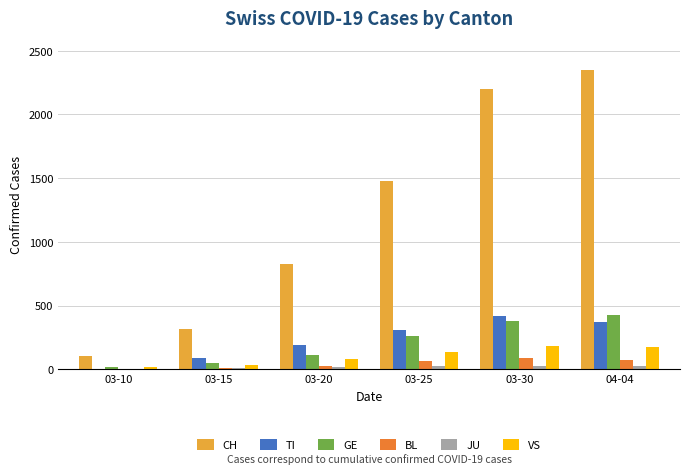

True or false: CH has a value of 2202 at 03-30.

True